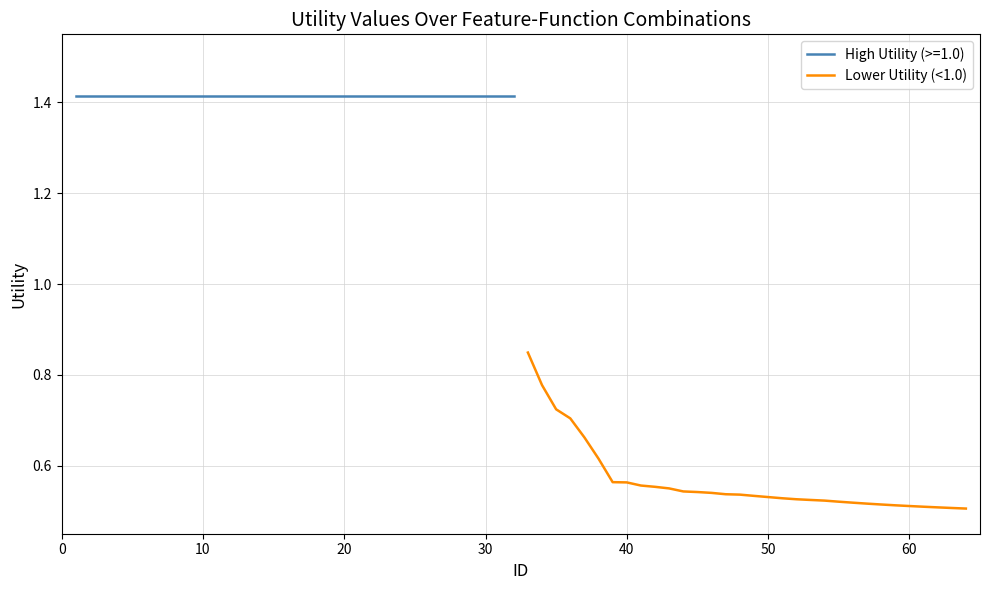

Is it true that Lower Utility (<1.0) equals 0.5 at 60?

True